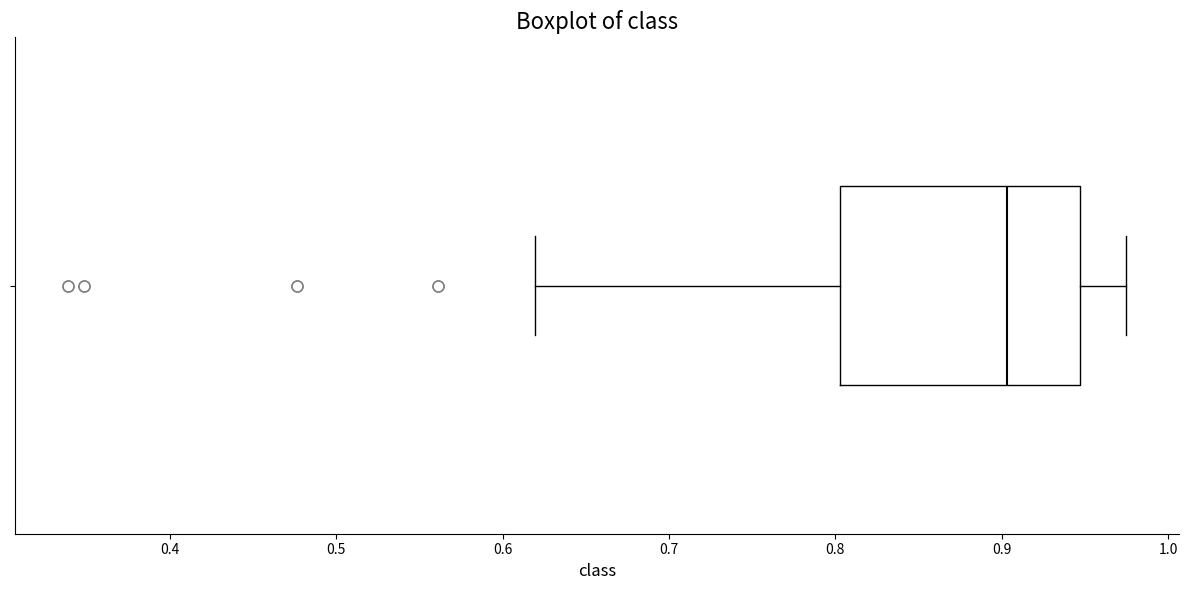

Where does the left whisker of the box end on the x-axis? The values are not printed on the chart, so give them approximately, as read against the axis.

0.62